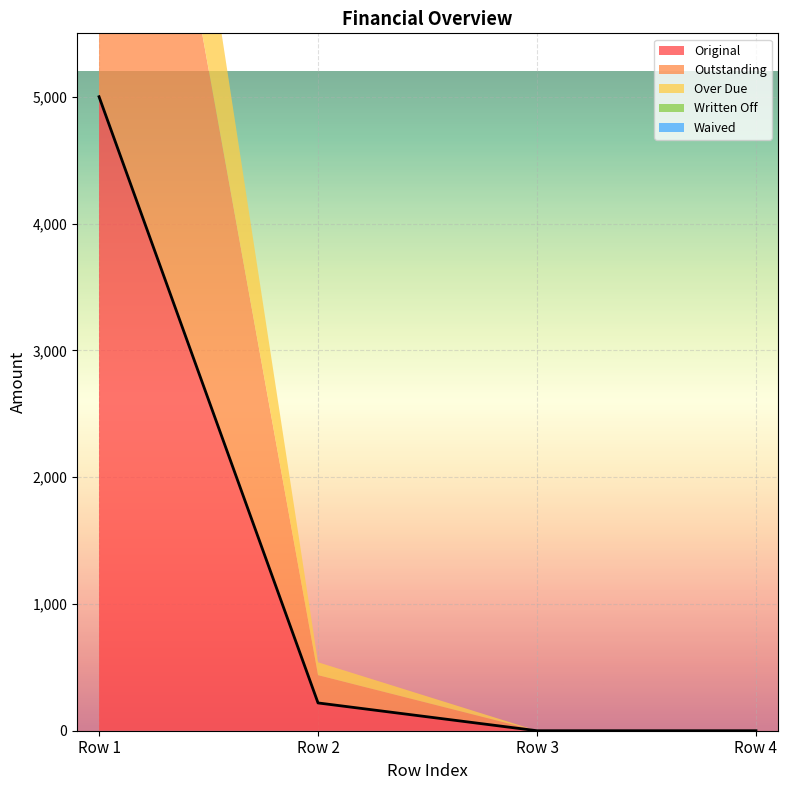

True or false: Written Off and Outstanding cross at least once.

False